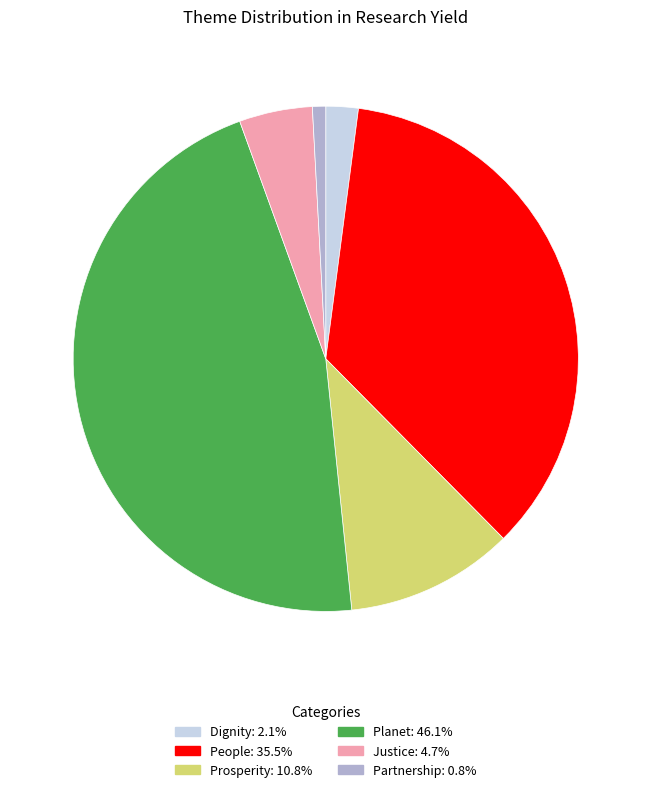

Which has a higher value, People or Planet?

Planet